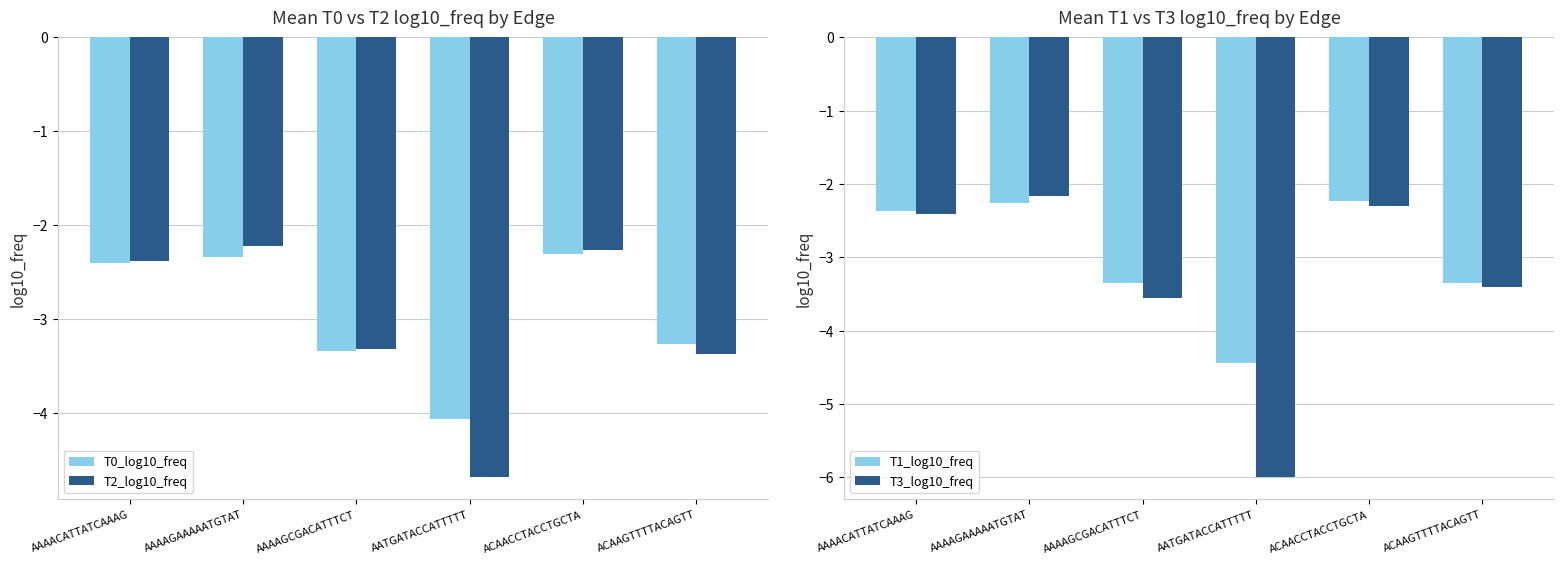

At which label is T0_log10_freq closest to -3?

ACAAGTTTTACAGTT